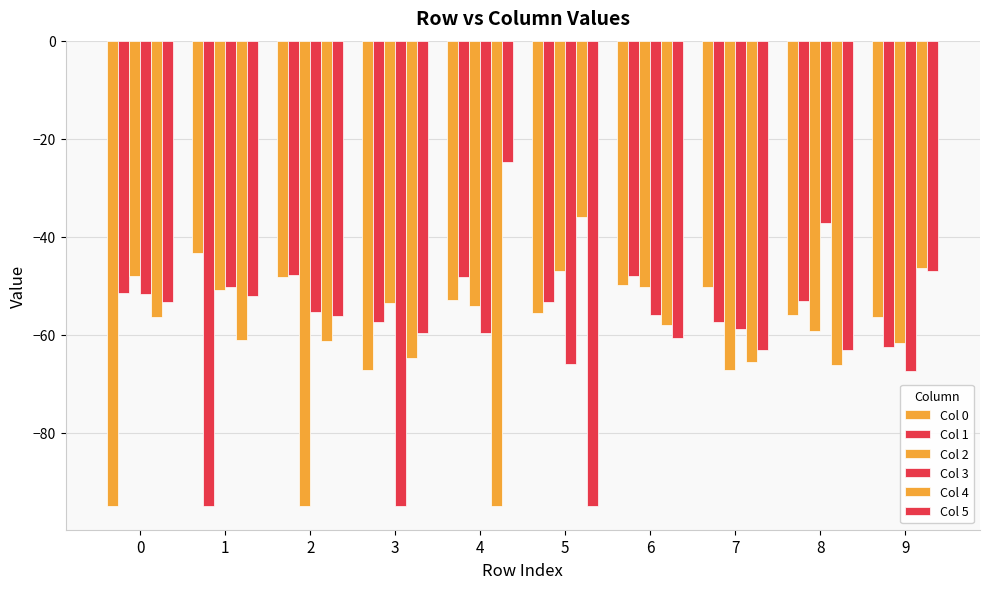

What is the maximum value shown in the chart?

-24.6